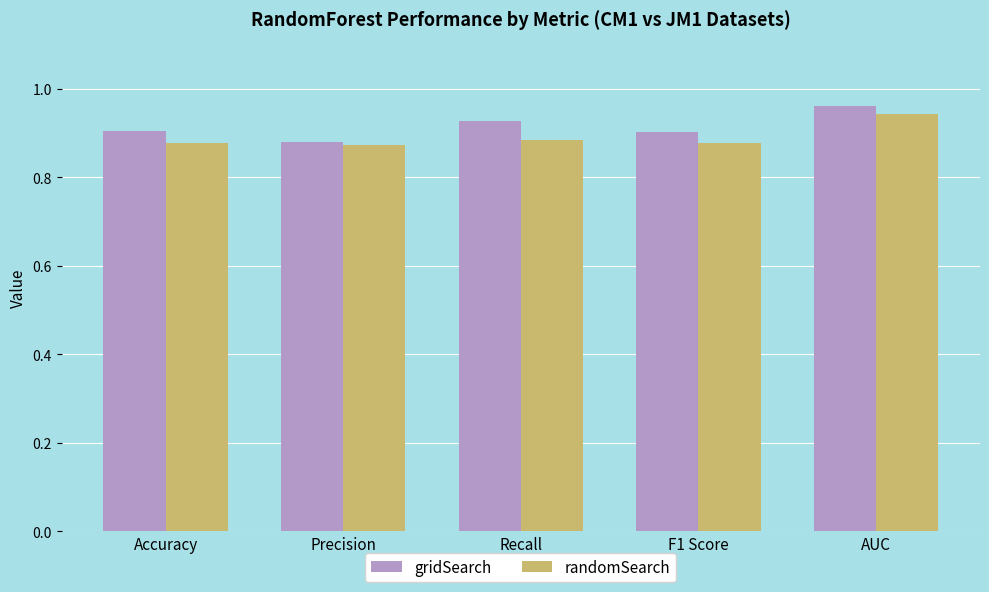

Does the chart contain stacked bars?

No